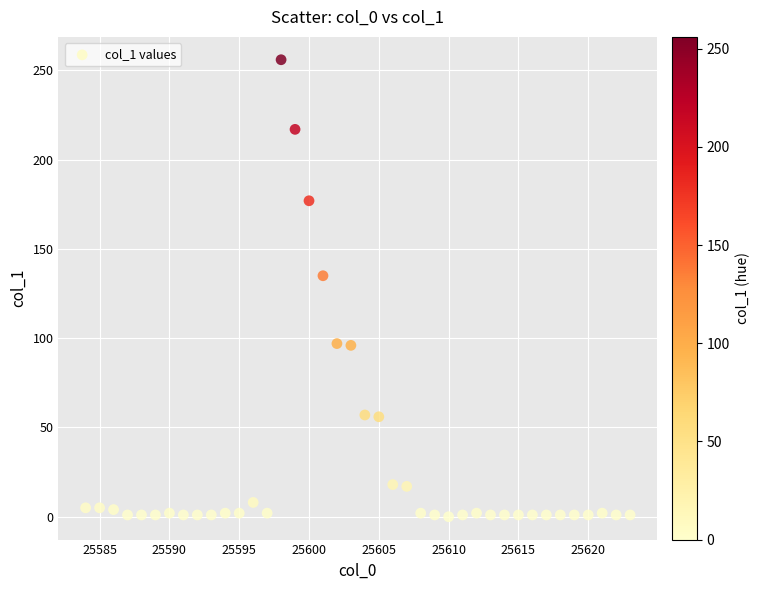

What is the range of Y values (max minus min)?

256